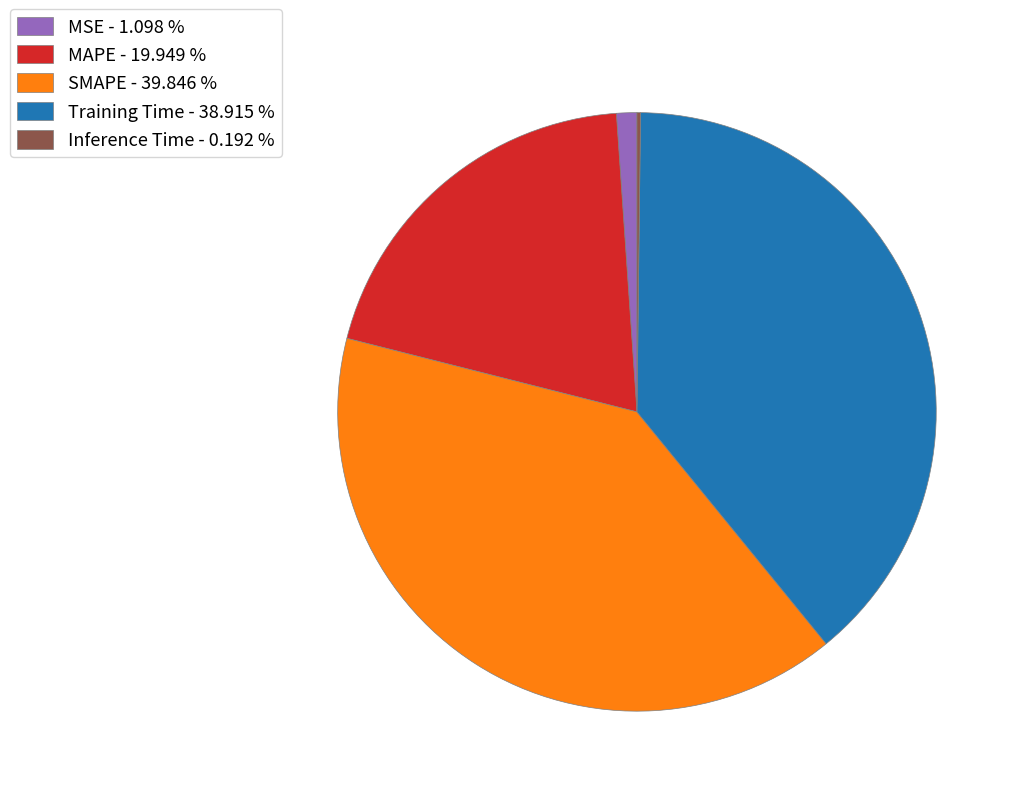

Which has a higher value, MSE - 1.098 % or MAPE - 19.949 %?

MAPE - 19.949 %